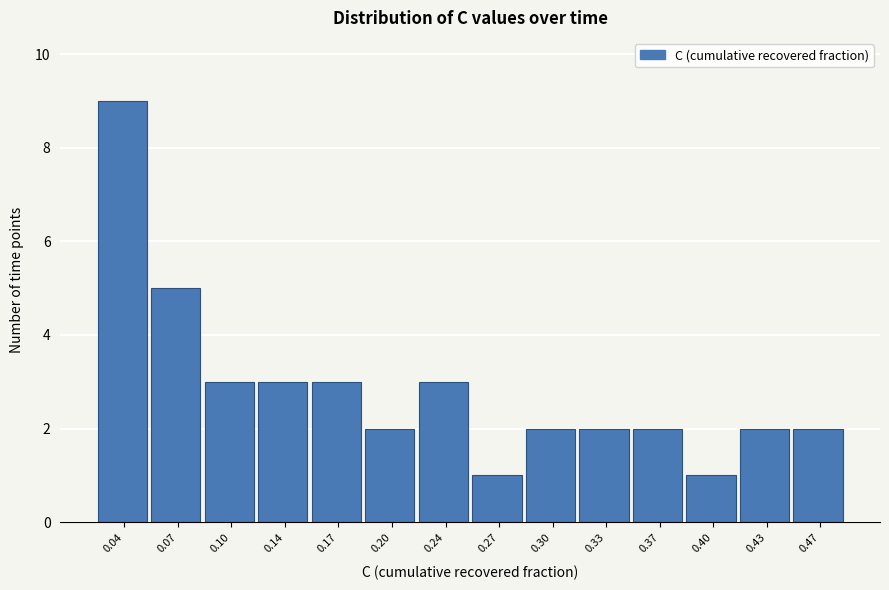

Reading left to right, list all the values displayed in this chart.

9	5	3	3	3	2	3	1	2	2	2	1	2	2